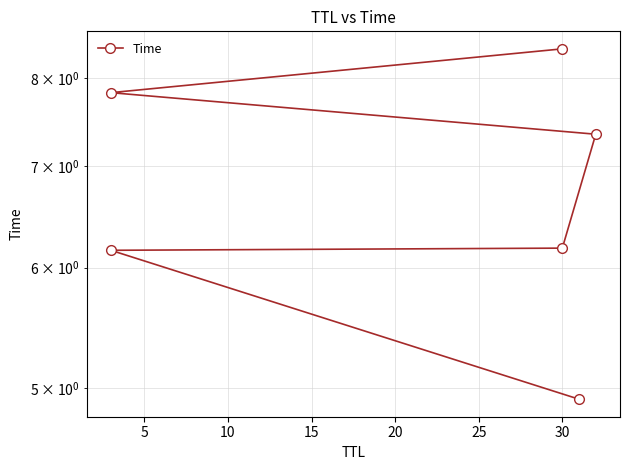

What is the average value?

6.8